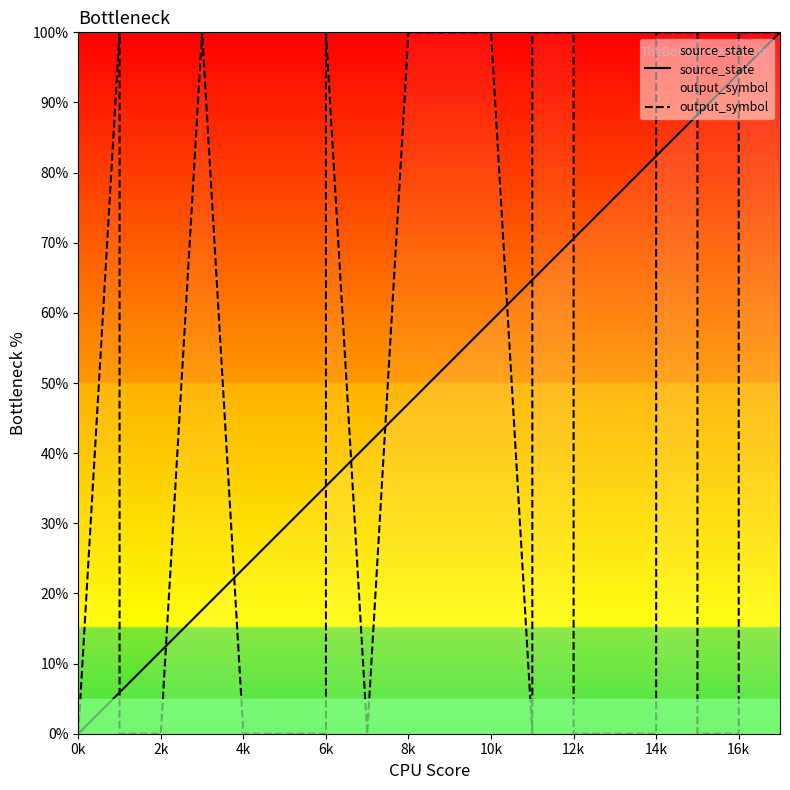

The value of output_symbol at 2k is 0.6. True or false?

False